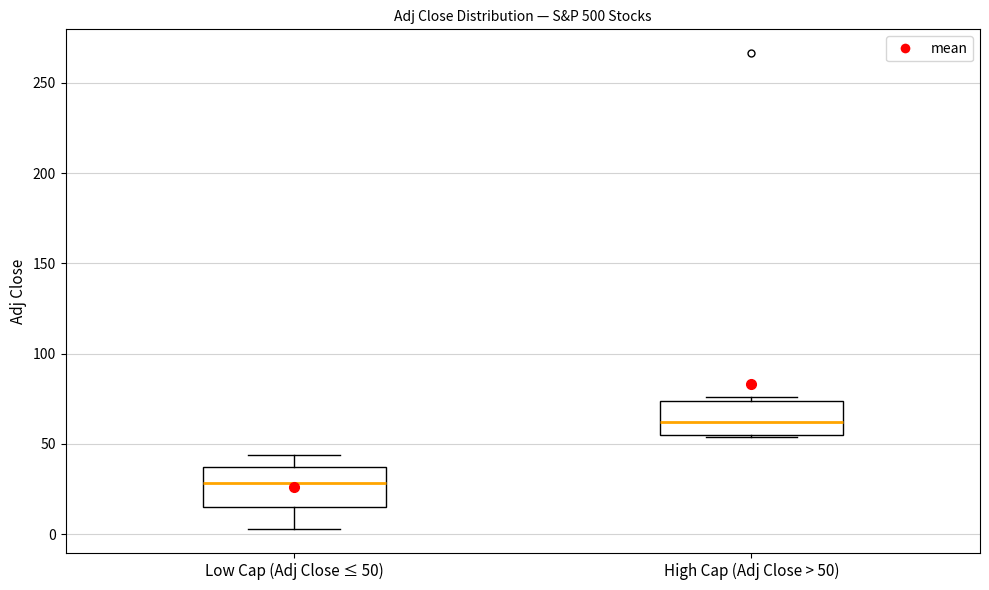

Reading left to right, read every box against the y-axis: the position of its median line, the range the box covers, and the ends of its whiskers. The values are not printed on the chart, so give them approximately, as read against the axis.

Low Cap (Adj Close ≤ 50): median 30, box 15 to 35, whiskers 5 to 45
High Cap (Adj Close > 50): median 60, box 55 to 75, whiskers 55 to 75 (just above the box's upper edge)